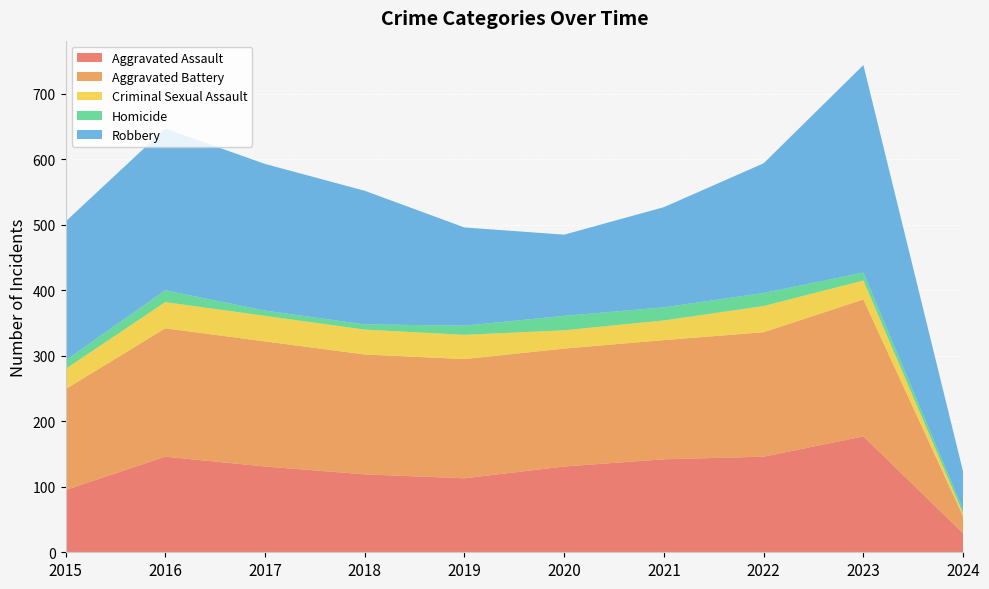

Reading left to right, transcribe all the data shown in this chart.

Aggravated Assault: 2015=95	2016=146	2017=131	2018=119	2019=113	2020=131	2021=142	2022=146	2023=177	2024=29
Aggravated Battery: 2015=154	2016=196	2017=191	2018=183	2019=182	2020=180	2021=182	2022=190	2023=209	2024=26
Criminal Sexual Assault: 2015=31	2016=40	2017=39	2018=38	2019=37	2020=28	2021=30	2022=40	2023=29	2024=4
Homicide: 2015=13	2016=18	2017=8	2018=8	2019=14	2020=22	2021=20	2022=20	2023=12	2024=6
Robbery: 2015=212	2016=247	2017=224	2018=204	2019=150	2020=124	2021=153	2022=198	2023=317	2024=58